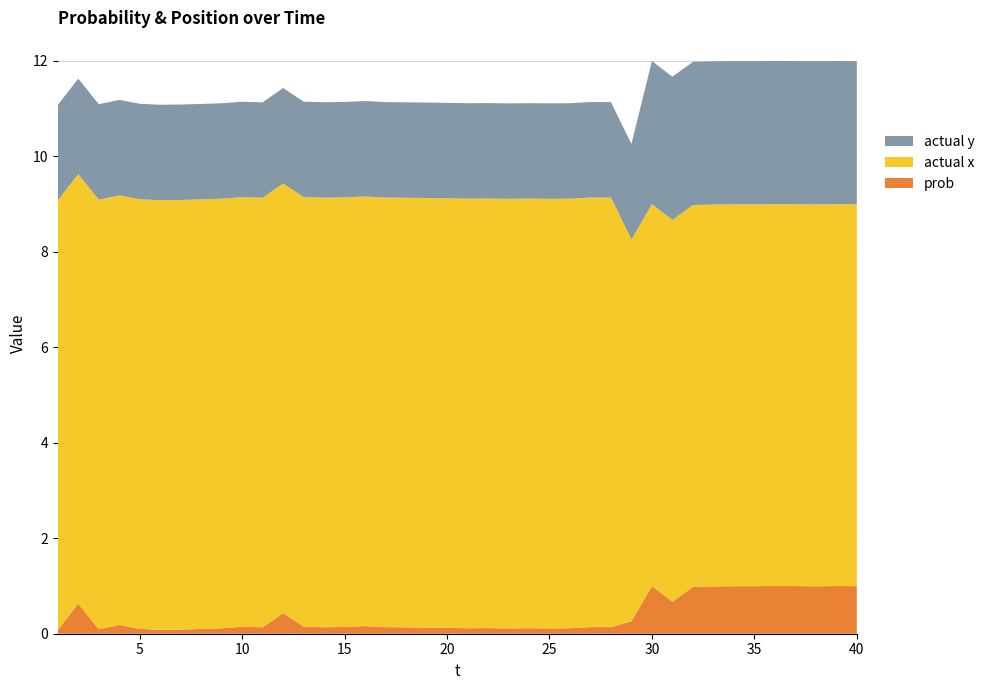

Reading right to left, transcribe all the data shown in this chart.

prob: 40=1.0	39=1.0	38=1.0	37=1.0	36=1.0	35=1.0	34=1.0	33=1.0	32=1.0	31=0.7	30=1.0	29=0.3	28=0.1	27=0.1	26=0.1	25=0.1	24=0.1	23=0.1	22=0.1	21=0.1	20=0.1	19=0.1	18=0.1	17=0.1	16=0.2	15=0.1	14=0.1	13=0.1	12=0.4	11=0.1	10=0.1	9=0.1	8=0.1	7=0.1	6=0.1	5=0.1	4=0.2	3=0.1	2=0.6	1=0.1
actual x: 40=8.0	39=8.0	38=8.0	37=8.0	36=8.0	35=8.0	34=8.0	33=8.0	32=8.0	31=8.0	30=8.0	29=8.0	28=9.0	27=9.0	26=9.0	25=9.0	24=9.0	23=9.0	22=9.0	21=9.0	20=9.0	19=9.0	18=9.0	17=9.0	16=9.0	15=9.0	14=9.0	13=9.0	12=9.0	11=9.0	10=9.0	9=9.0	8=9.0	7=9.0	6=9.0	5=9.0	4=9.0	3=9.0	2=9.0	1=9.0
actual y: 40=3.0	39=3.0	38=3.0	37=3.0	36=3.0	35=3.0	34=3.0	33=3.0	32=3.0	31=3.0	30=3.0	29=2.0	28=2.0	27=2.0	26=2.0	25=2.0	24=2.0	23=2.0	22=2.0	21=2.0	20=2.0	19=2.0	18=2.0	17=2.0	16=2.0	15=2.0	14=2.0	13=2.0	12=2.0	11=2.0	10=2.0	9=2.0	8=2.0	7=2.0	6=2.0	5=2.0	4=2.0	3=2.0	2=2.0	1=2.0